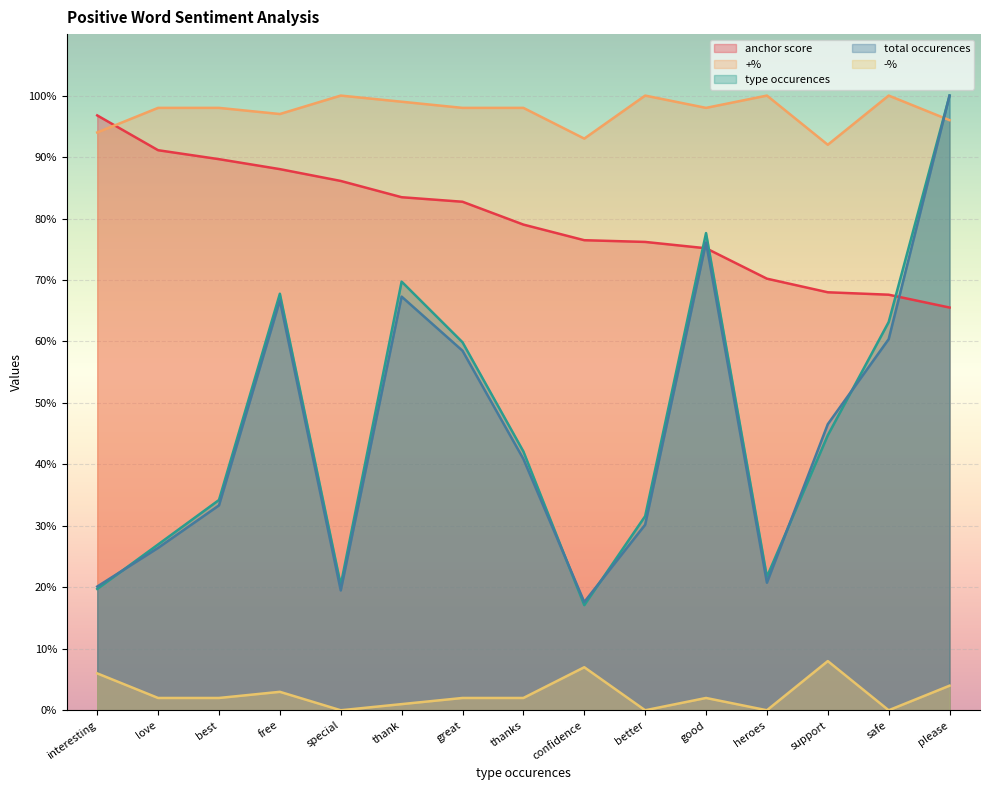

Does the chart display data point markers on the line(s)?

No